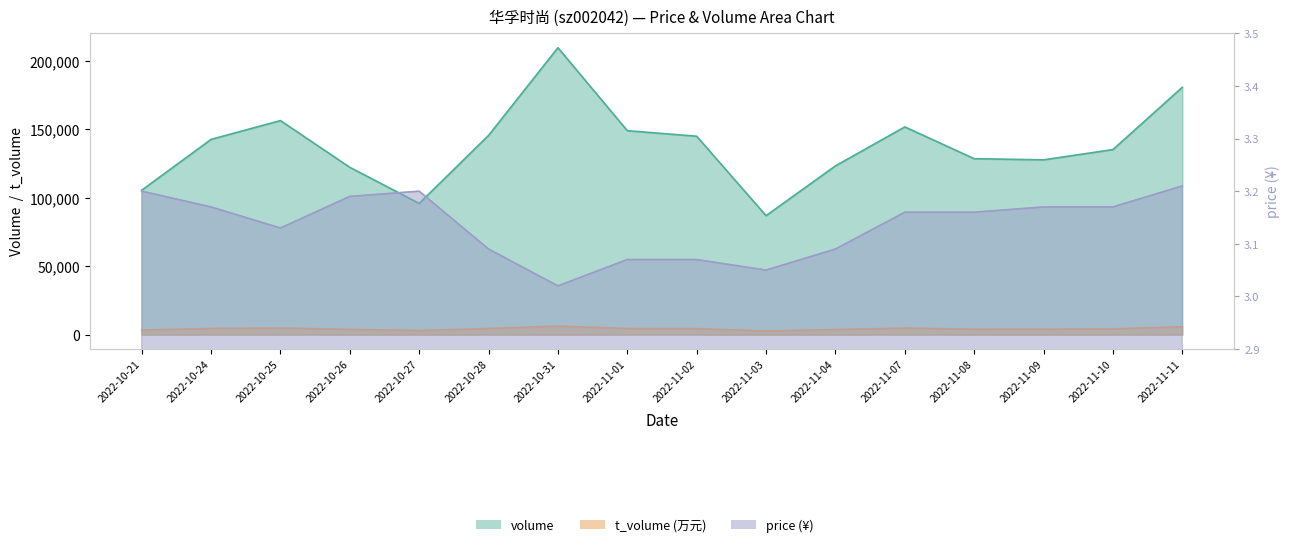

Reading right to left, list all the values displayed in this chart.

volume: 180779.0	135263.0	127755.0	128600.0	151823.0	123345.0	86968.0	145001.0	149061.0	209692.0	145620.0	95921.0	122300.0	156439.0	142715.0	105548.0
t_volume: 5788.0	4269.0	4047.0	4061.0	4757.0	3801.0	2647.0	4458.0	4510.0	6286.0	4500.0	3060.0	3882.0	4866.0	4517.0	3396.0
price: 3.2	3.2	3.2	3.2	3.2	3.1	3.0	3.1	3.1	3.0	3.1	3.2	3.2	3.1	3.2	3.2